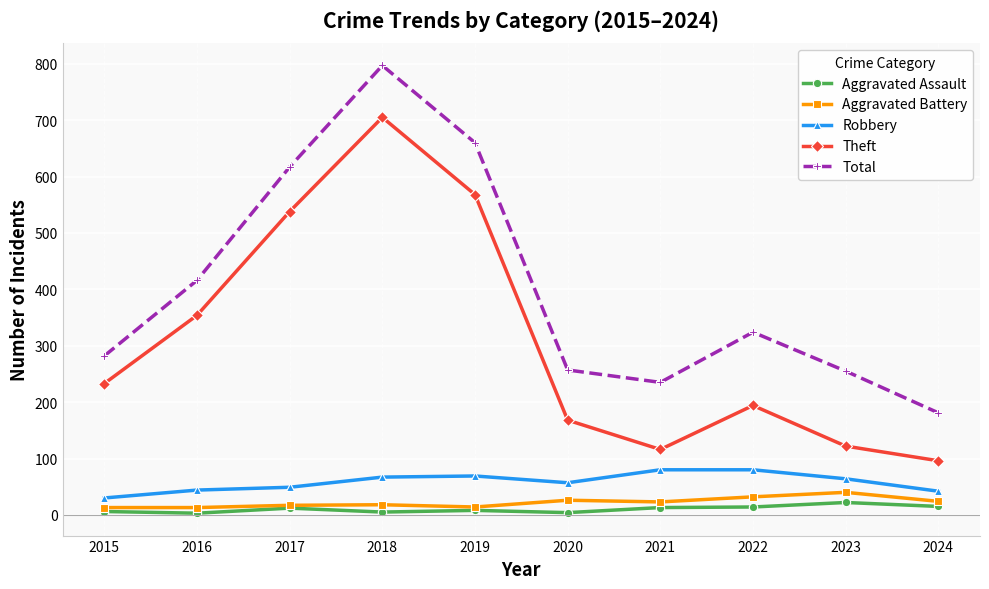

Is it true that Theft equals 96 at 2024?

True